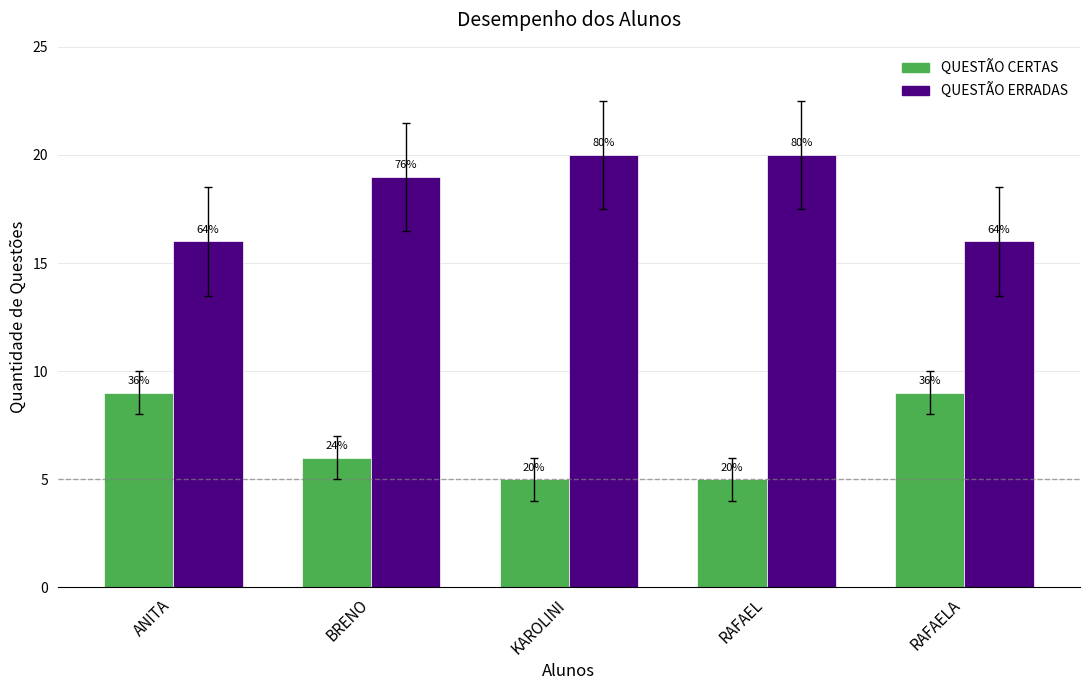

What is the minimum value for QUESTÃO ERRADAS?

16